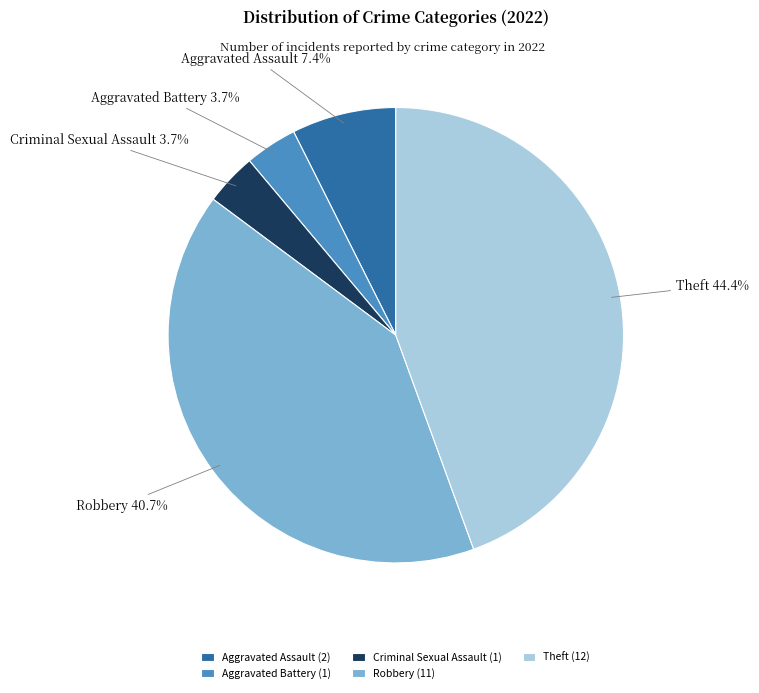

Between Theft and Criminal Sexual Assault, which is larger?

Theft